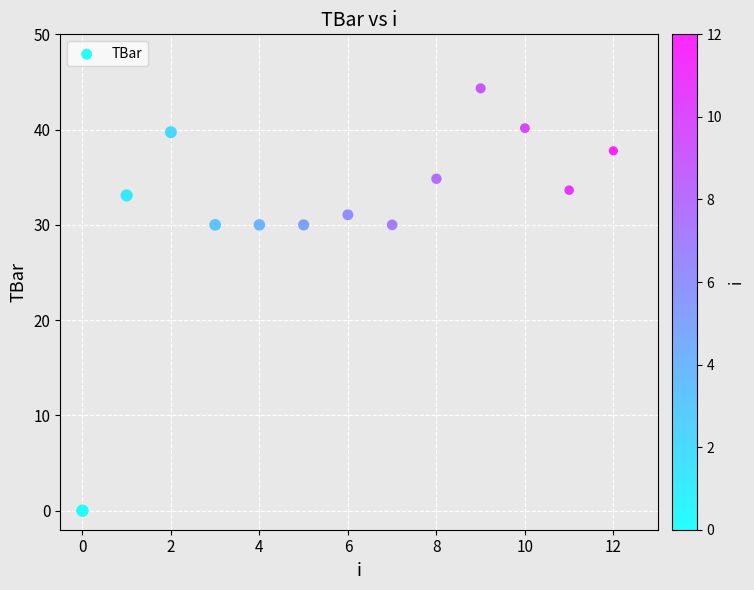

What is the range of Y values (max minus min)?

44.3